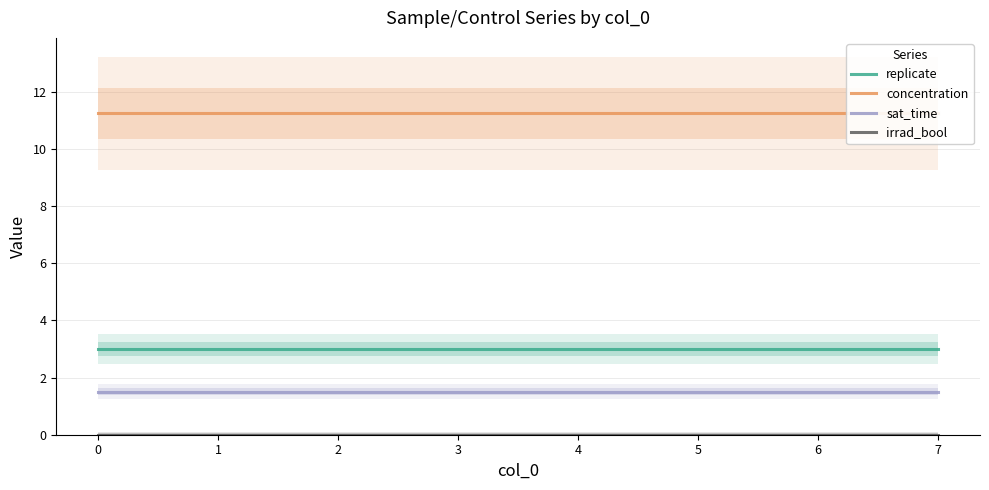

The replicate series shows 3.0 at 0. True or false?

True